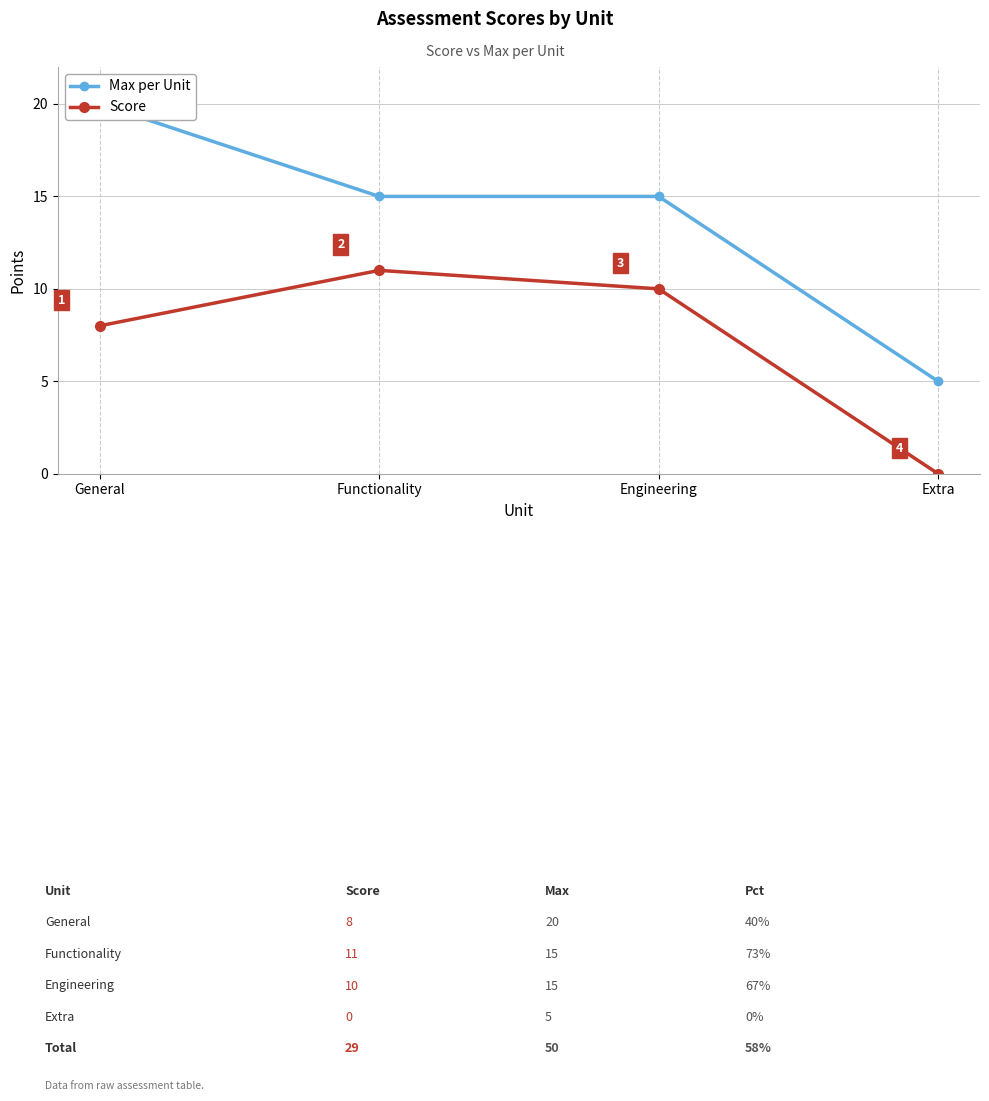

Which series has the widest spread of values?

Max per Unit